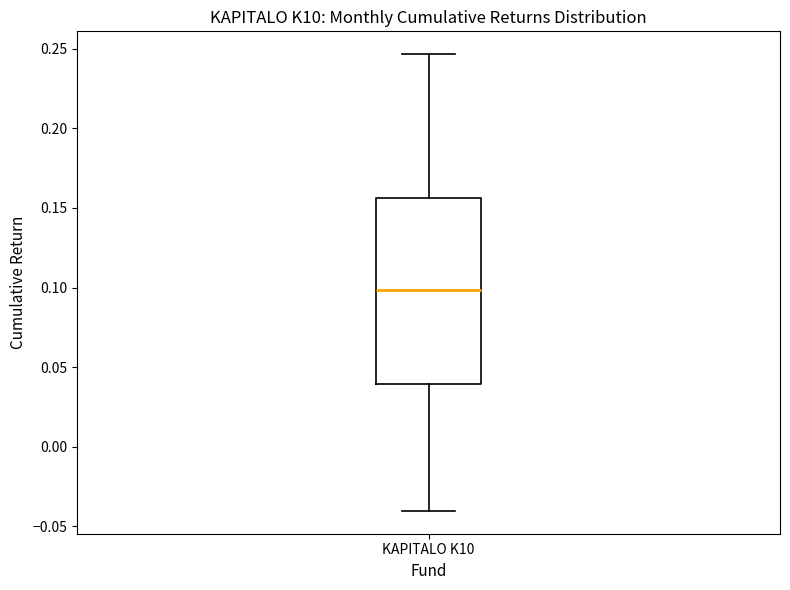

Transcribe this box plot: give where the median line is, the range the box spans, and where the two whiskers end, as read against the y-axis. The values are not printed on the chart, so give them approximately, as read against the axis.

median 0.100, box 0.040 to 0.155, whiskers -0.040 to 0.245